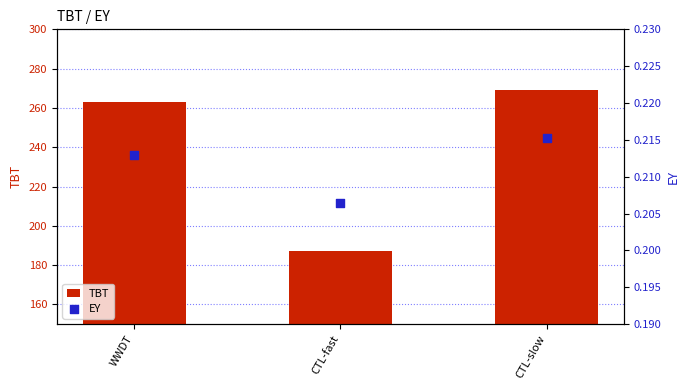

Which series contains the highest Y value?

TBT